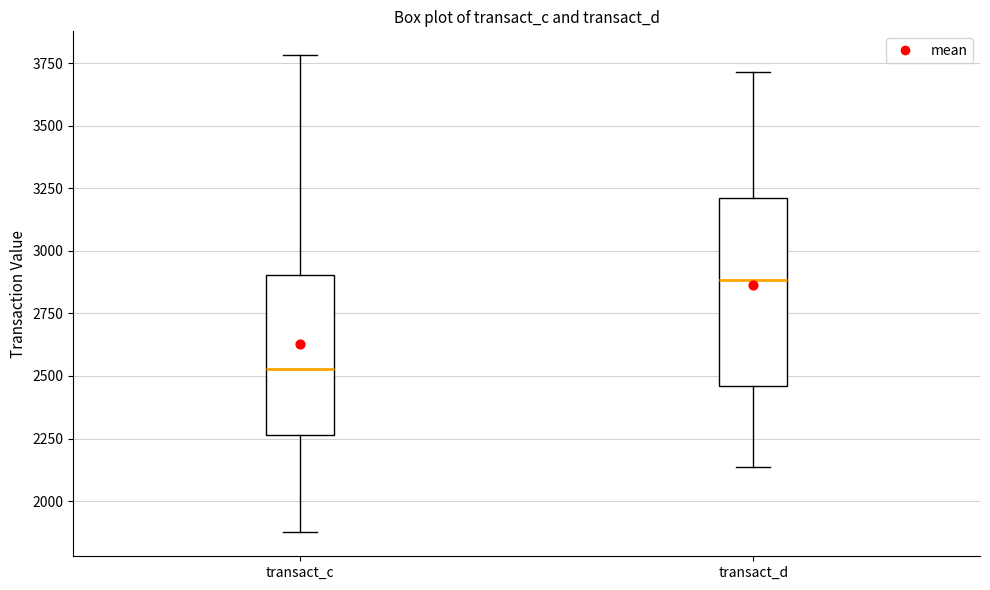

Reading left to right, transcribe this box plot: for each box, give where its median line is, the range the box spans, and where its two whiskers end, as read against the y-axis. The values are not printed on the chart, so give them approximately, as read against the axis.

transact_c: median 2550, box 2250 to 2900, whiskers 1900 to 3800
transact_d: median 2900, box 2450 to 3200, whiskers 2150 to 3700